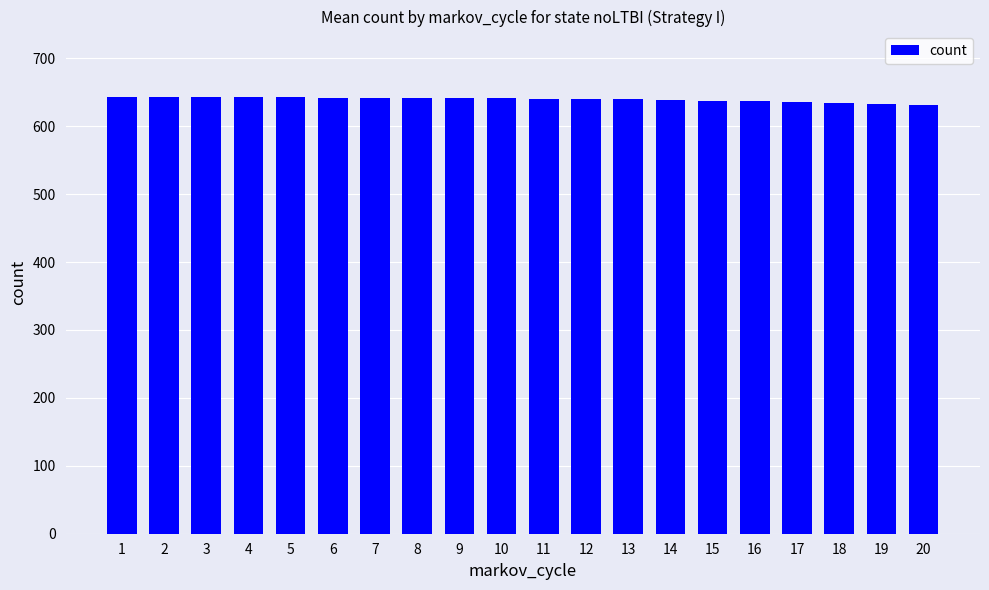

What is the value of the 18th bar from the left?

634.3